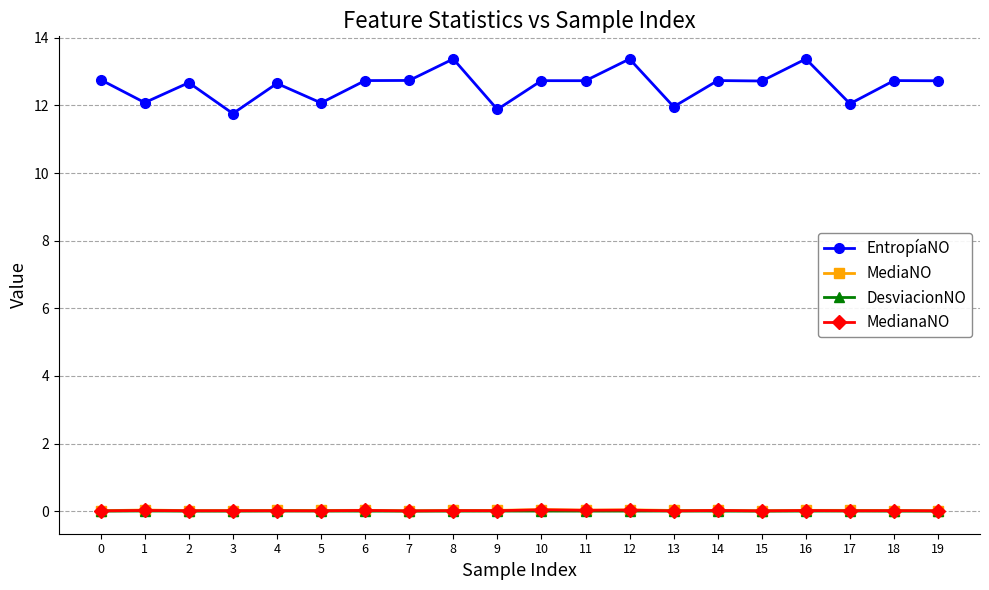

True or false: DesviacionNO and MediaNO intersect in this chart.

False